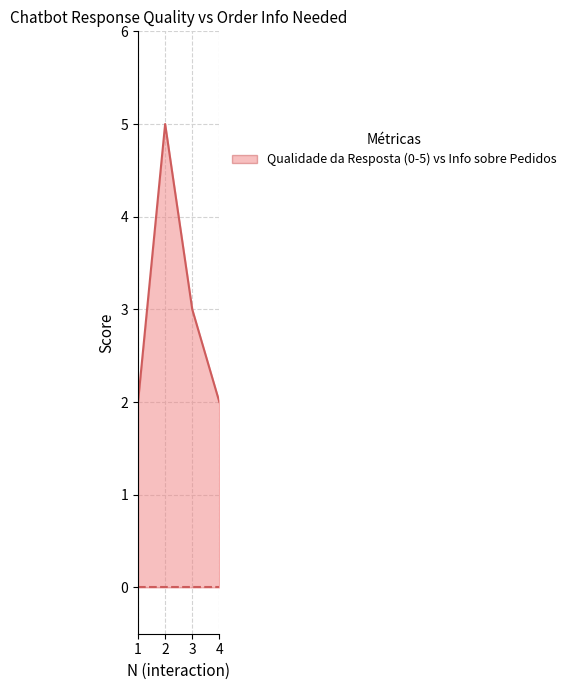

Which category has the lowest value in the O chatbot precisou das informacoes sobre pedidos series?

1